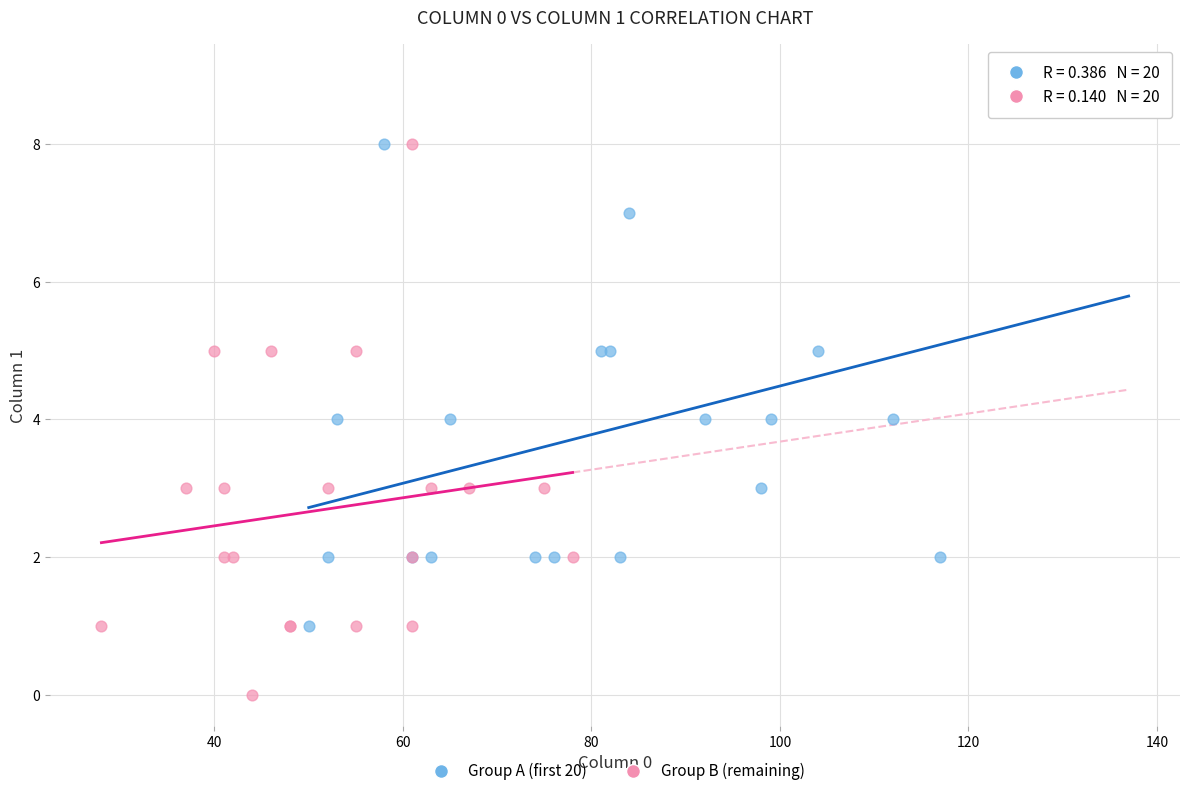

Which series reaches the minimum Y coordinate?

Group B (remaining)